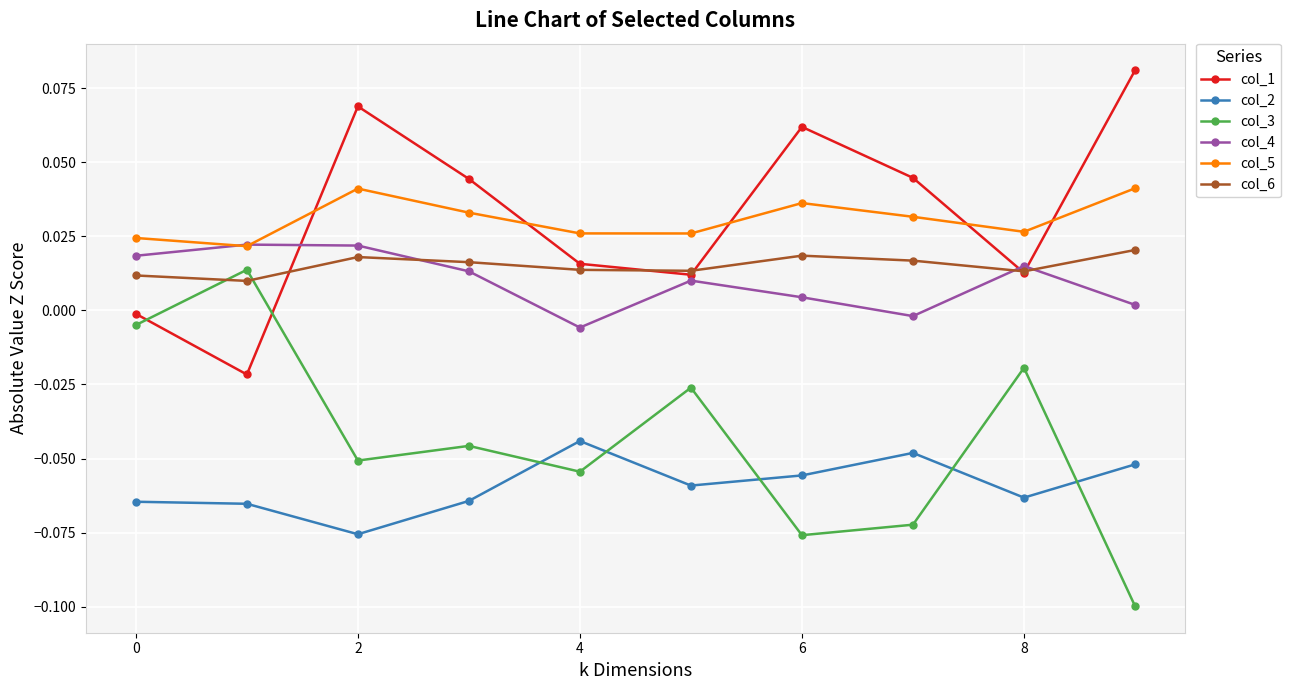

True or false: col_1 and col_2 intersect in this chart.

False